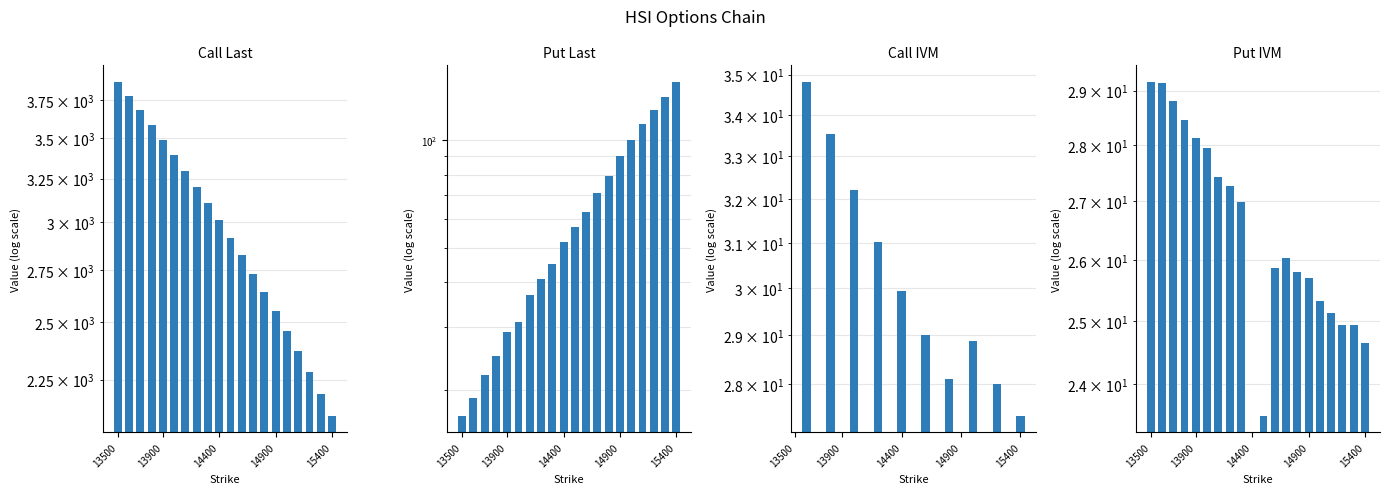

What position from the left is 8?

9